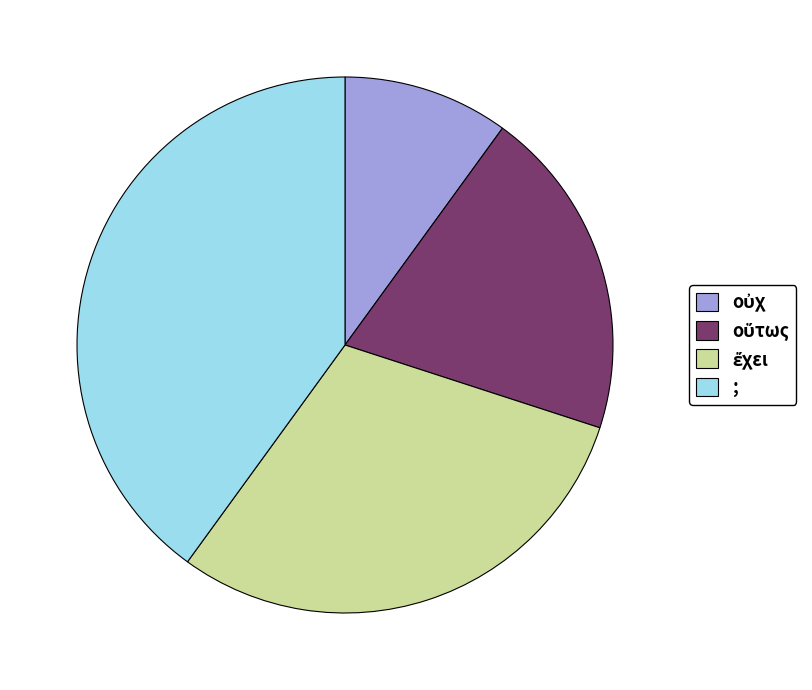

How many slices are in this pie chart?

4